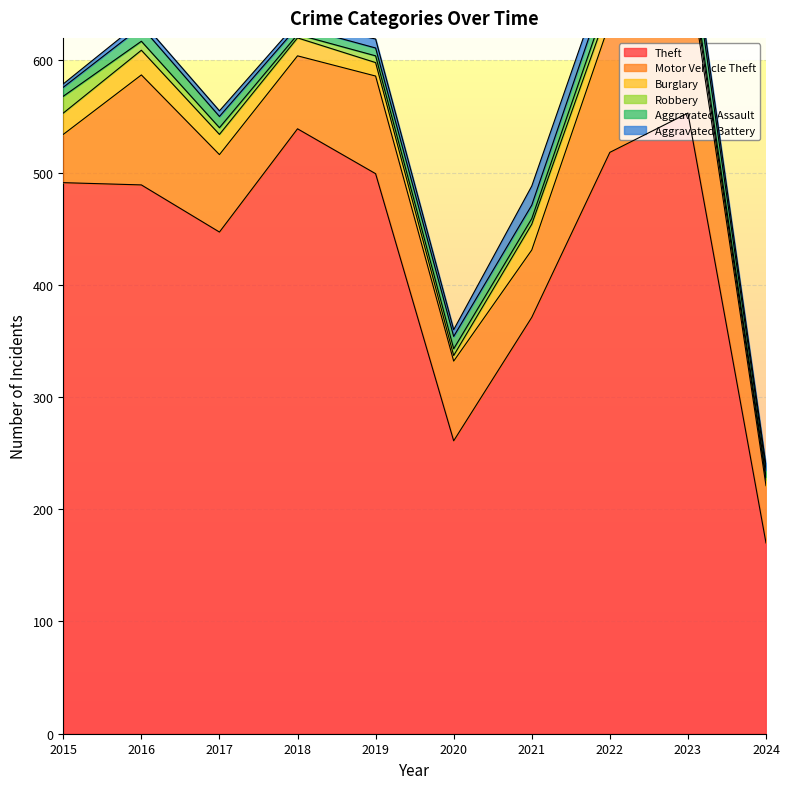

How many distinct data groups are displayed?

6